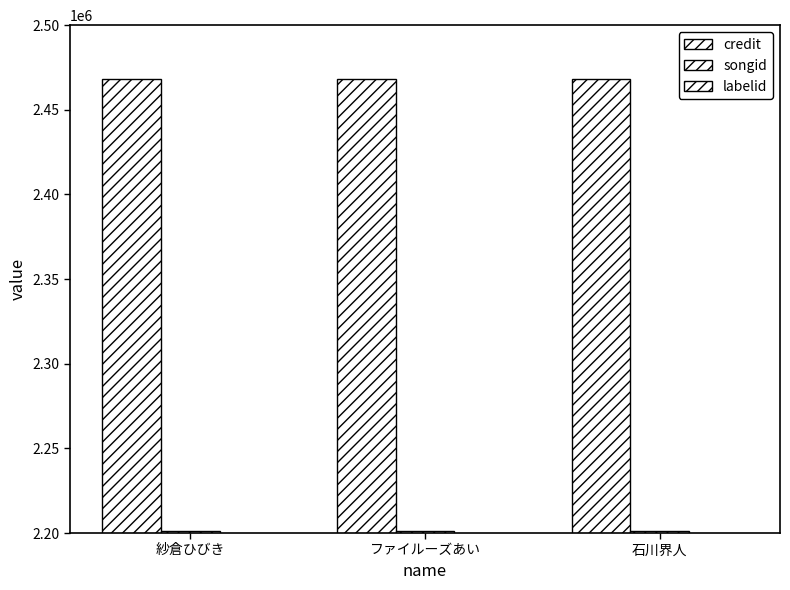

What are all the series names shown in the legend?

credit, songid, labelid